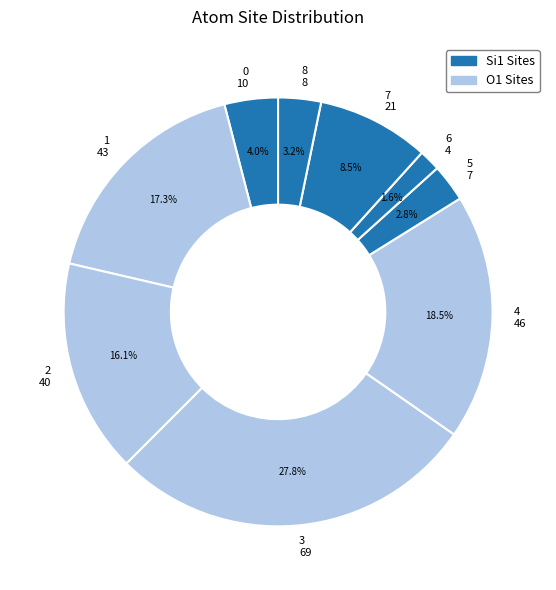

What percentage is the 0 slice, to the nearest percent?

4%